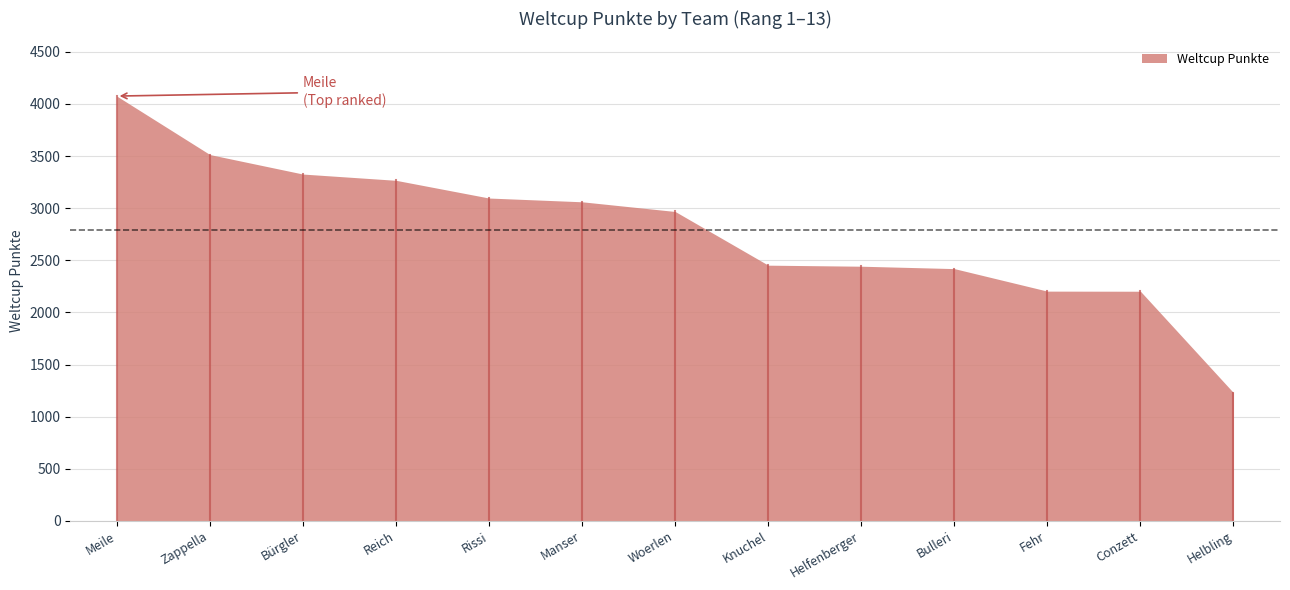

Reading right to left, transcribe all the data shown in this chart.

1230	2203	2204	2420	2443	2453	2968	3061	3097	3267	3327	3514	4075